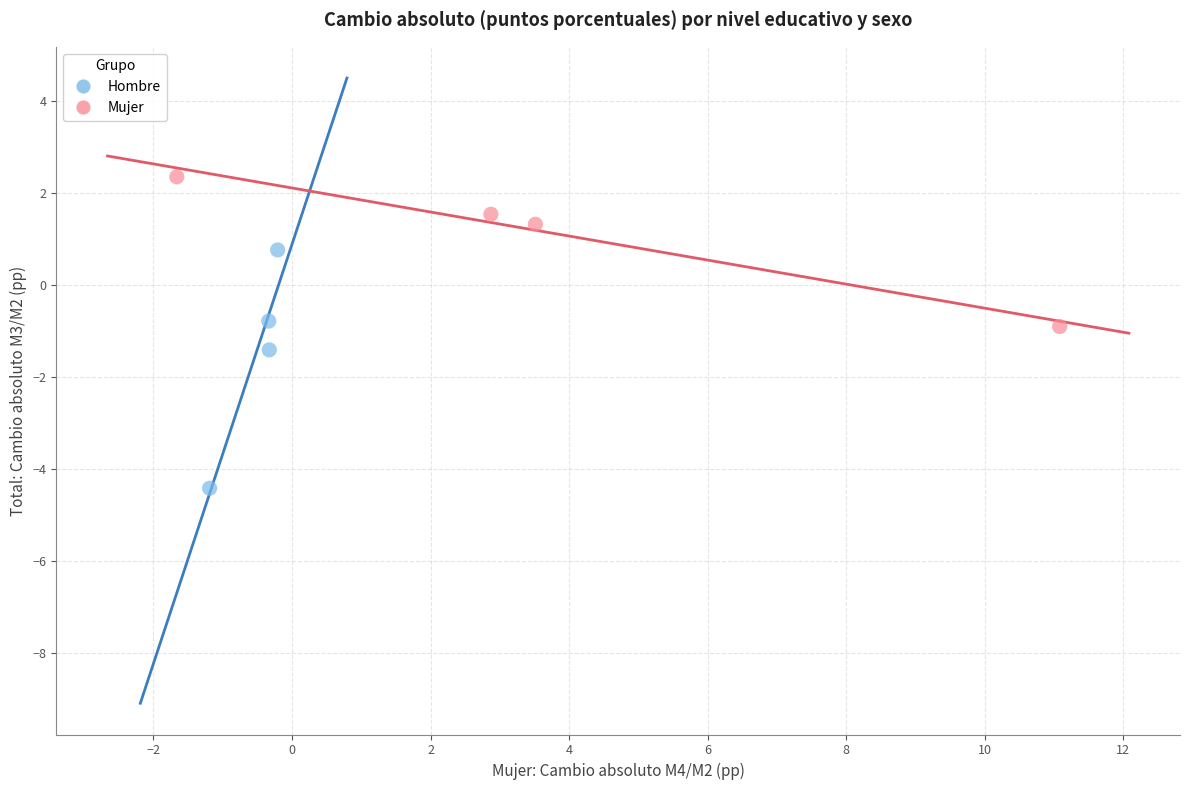

Which series has the widest spread of Y values?

Hombre